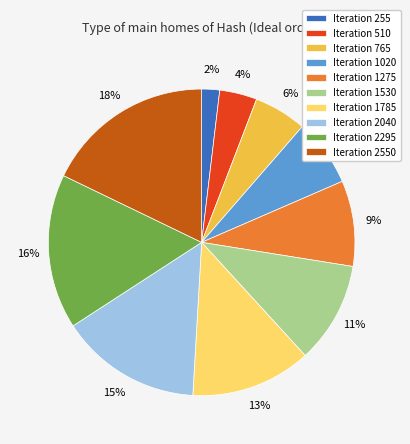

To the nearest percent, what is the difference between the largest and smallest slice percentages?

16%